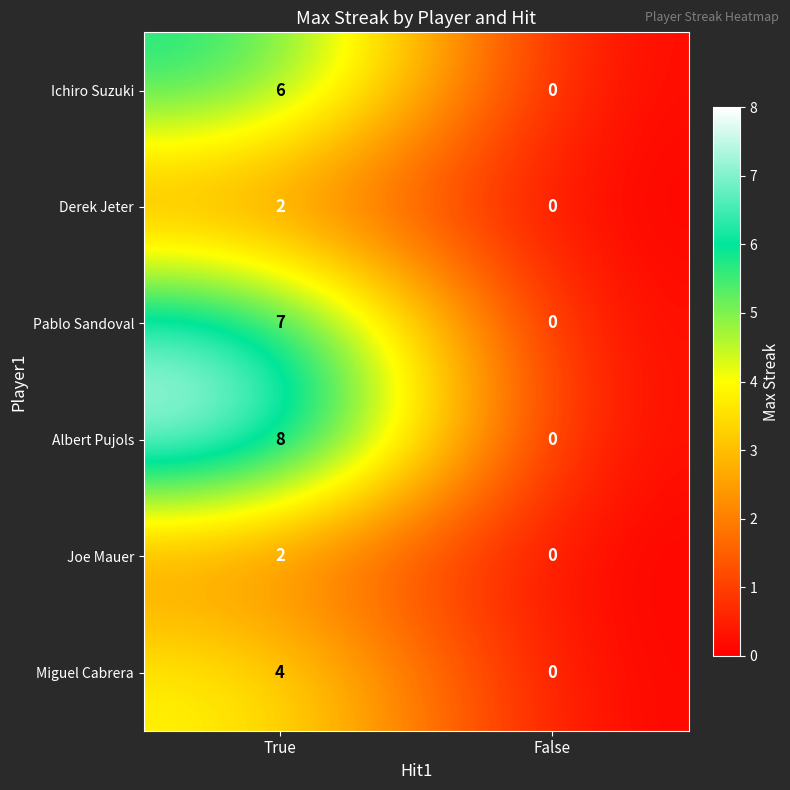

What is the sum of all Albert Pujols values?

8